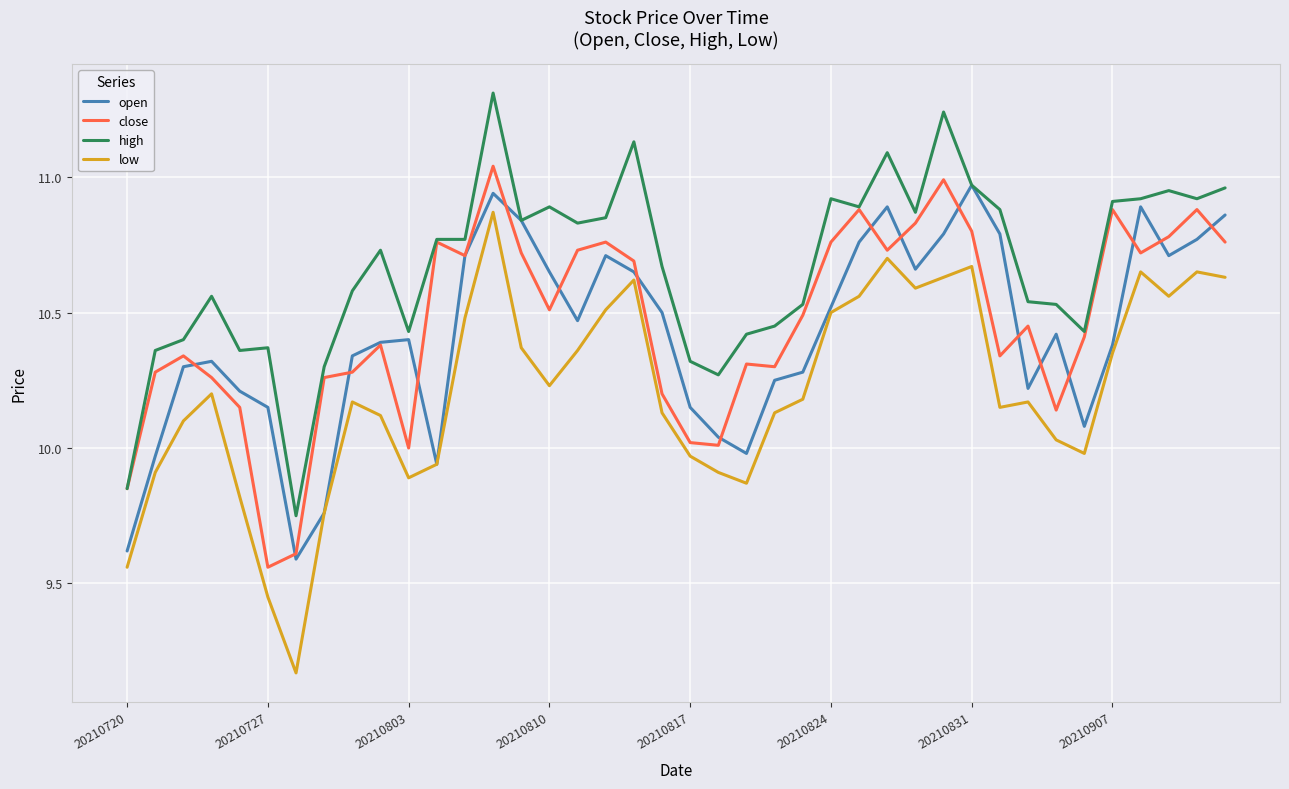

What is the maximum value shown in the chart?

11.3